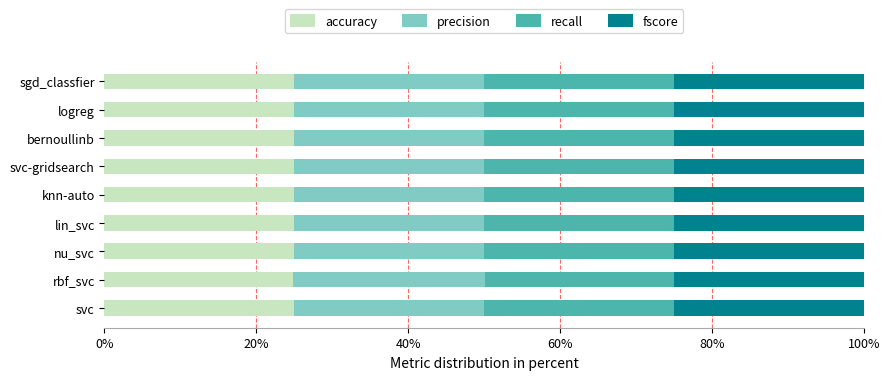

What is the total value across all series at lin_svc?

100.0